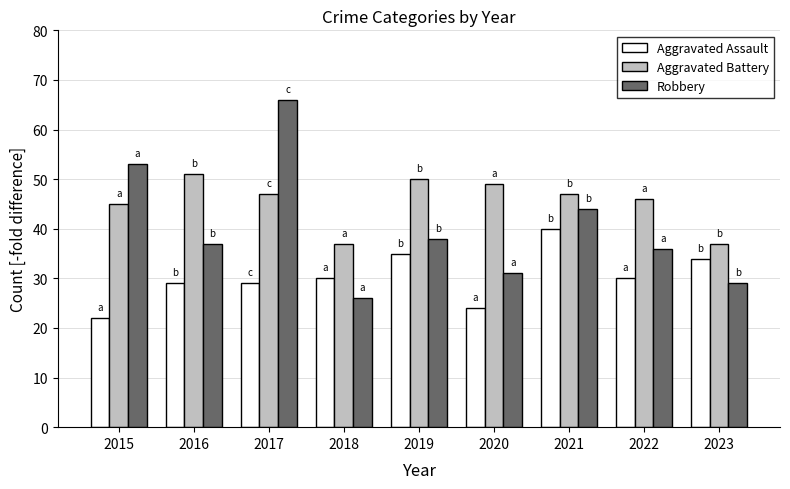

What is the sum of the Aggravated Battery values at 2021 and 2016?

98